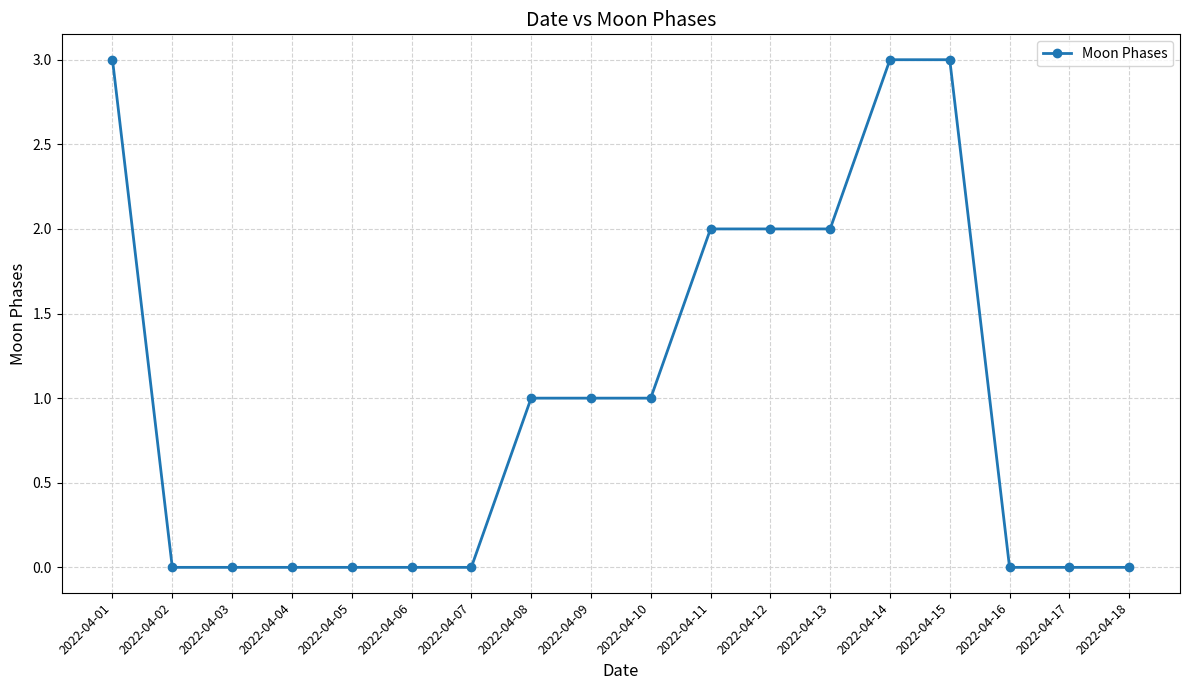

Which has a higher value, 2022-04-12 or 2022-04-06?

2022-04-12